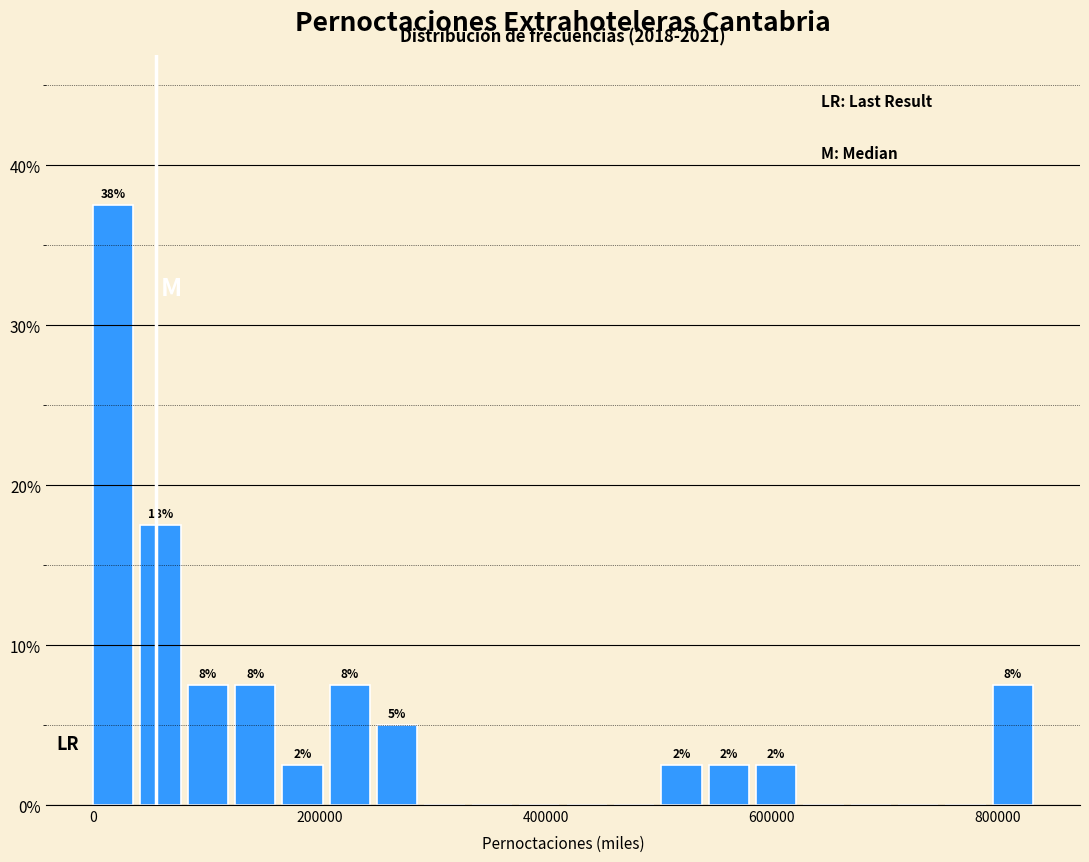

Around what value on the x-axis is the tallest bar? Give the approximate position of its centre, as read against the axis.

20000